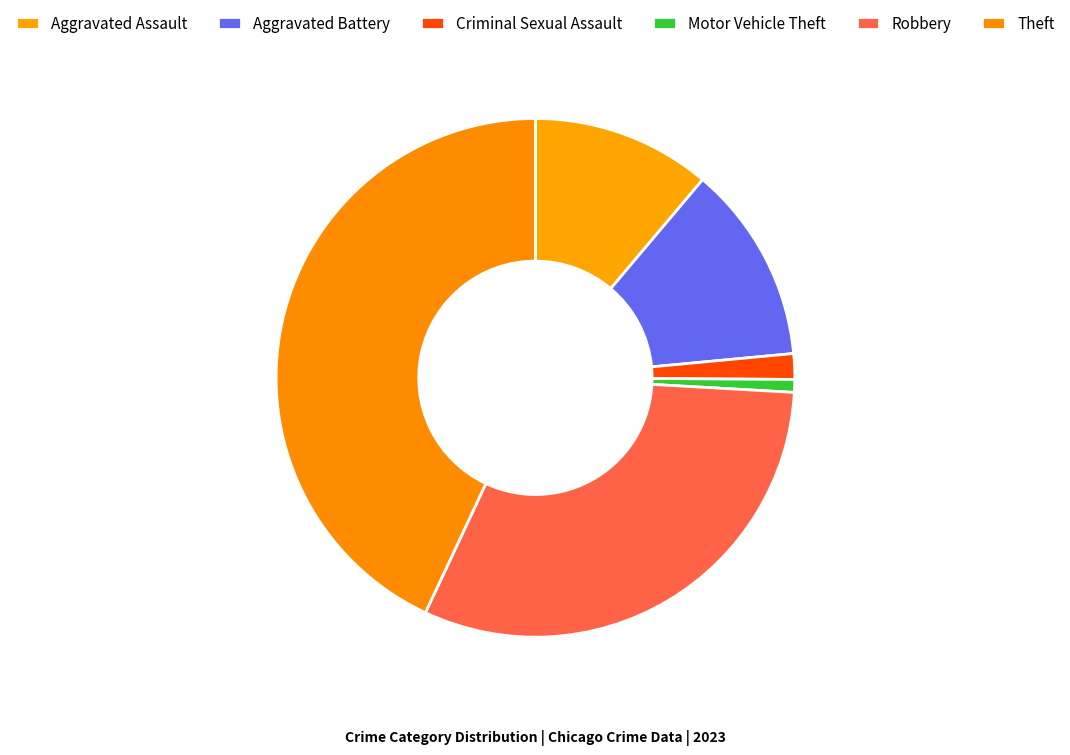

What is the largest slice in the pie chart?

Theft